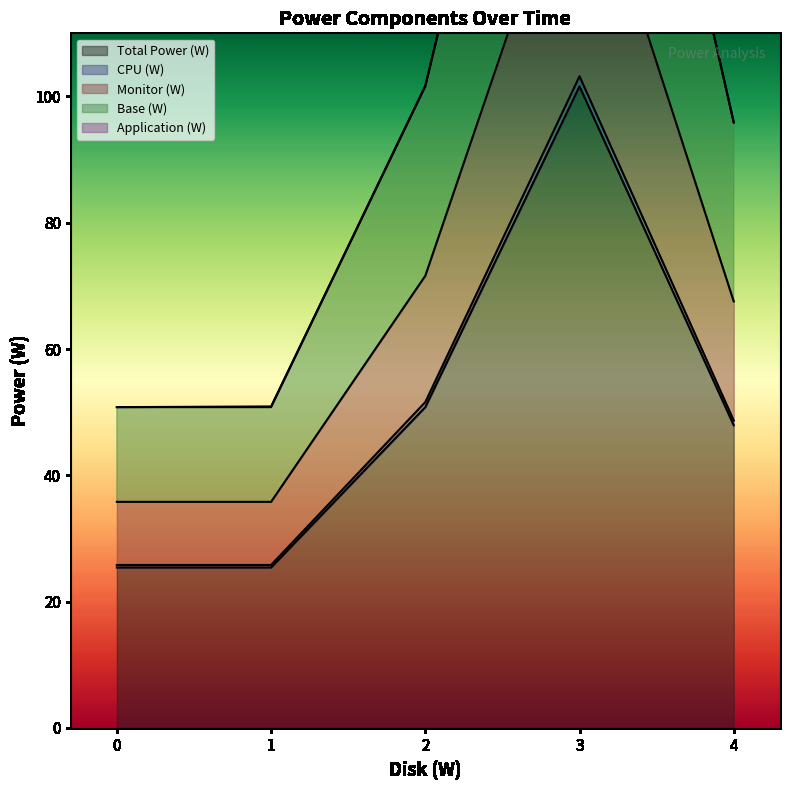

The value of Total Power (W) at 2 is 50.8. True or false?

True